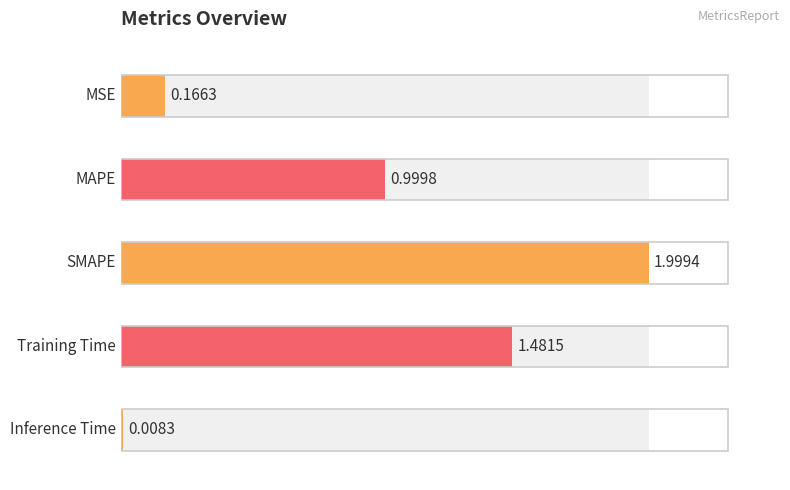

The chart shows a value of 0.0 at Inference Time. True or false?

False